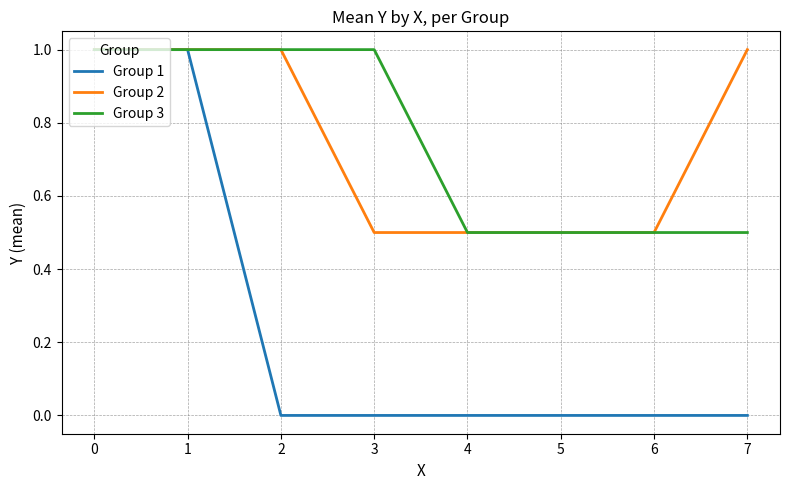

What is the total value across all series at 4?

1.0